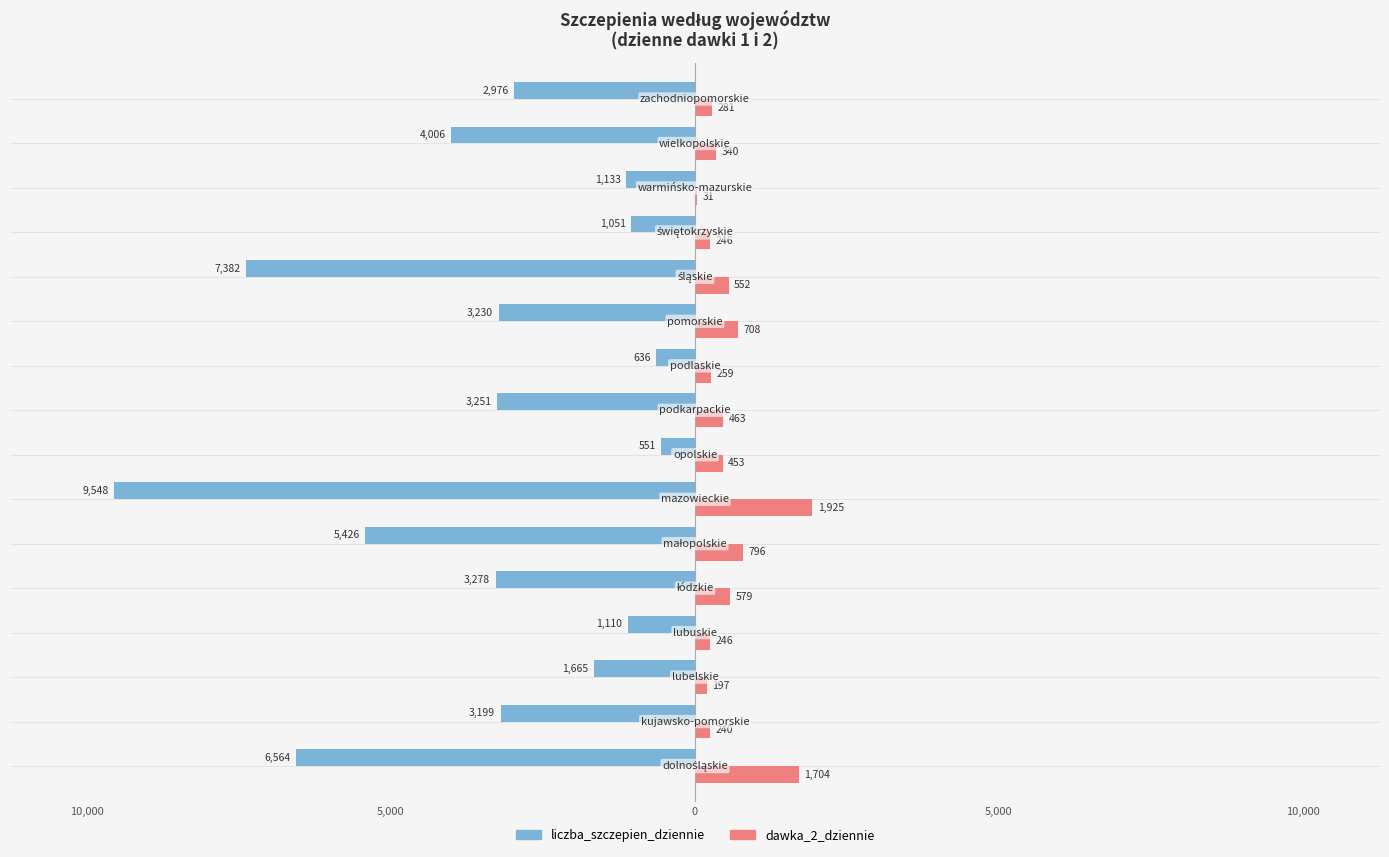

What are all the series names shown in the legend?

liczba_szczepien_dziennie, dawka_2_dziennie